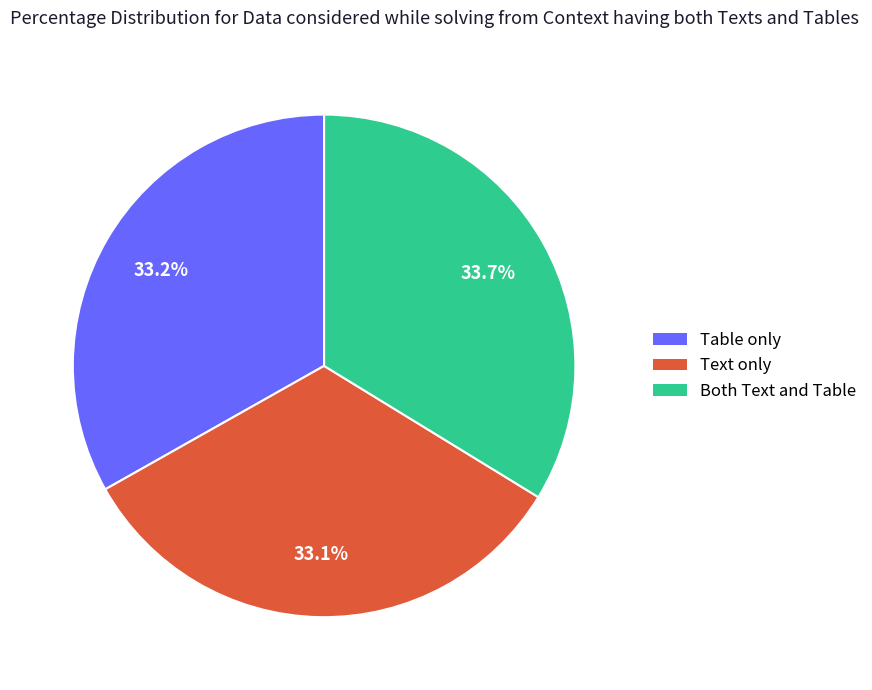

Does any single category account for the majority?

No